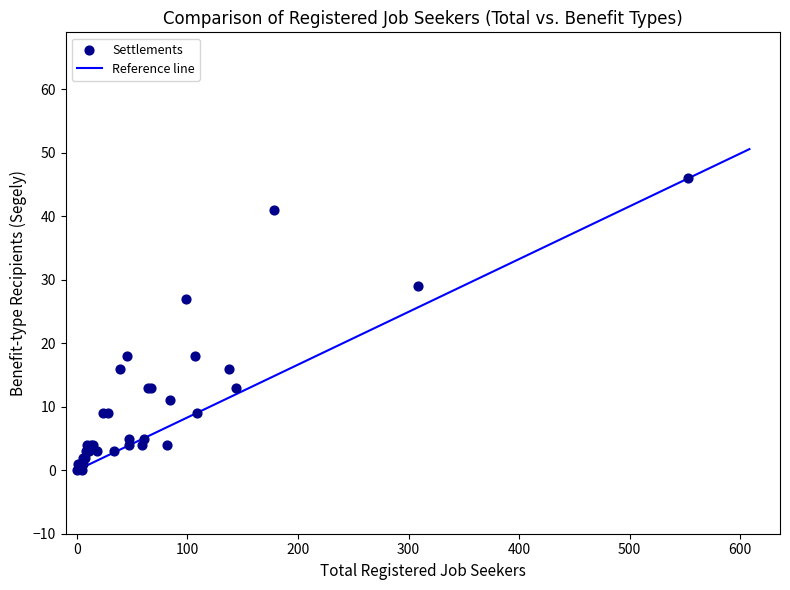

What Y value in the scatter plot is closest to 23?

27